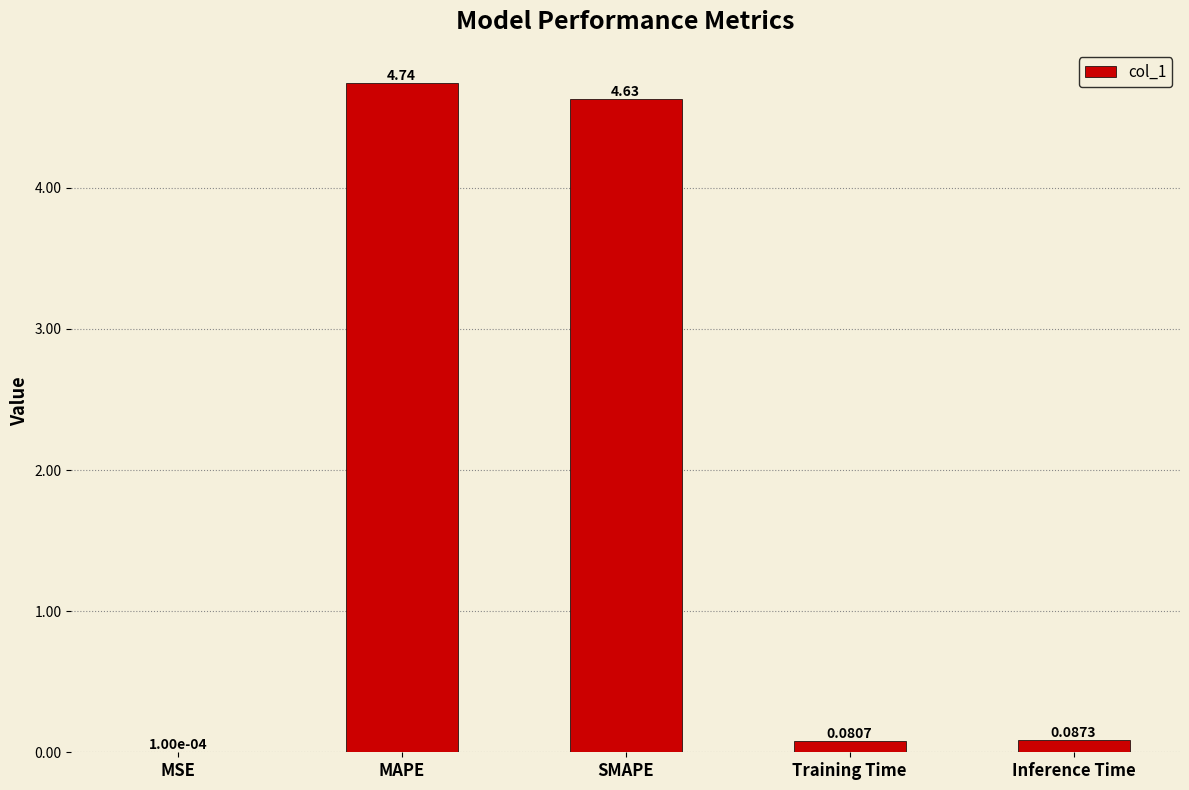

At which label is the value closest to 2?

Inference Time